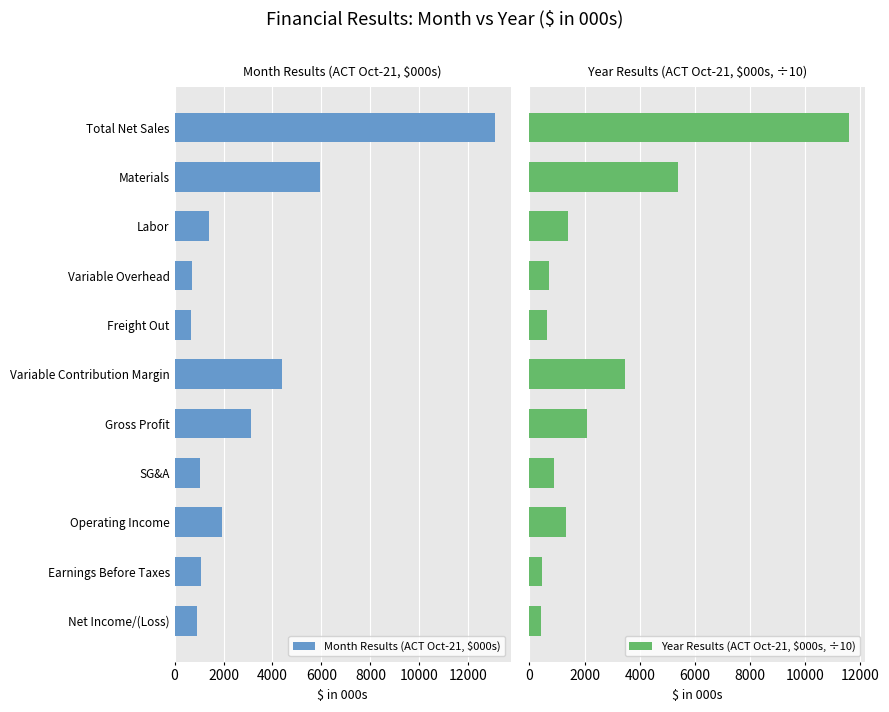

What are all the series names shown in the legend?

Month Results (ACT Oct-21, $000s), Year Results (ACT Oct-21, $000s, ÷10)